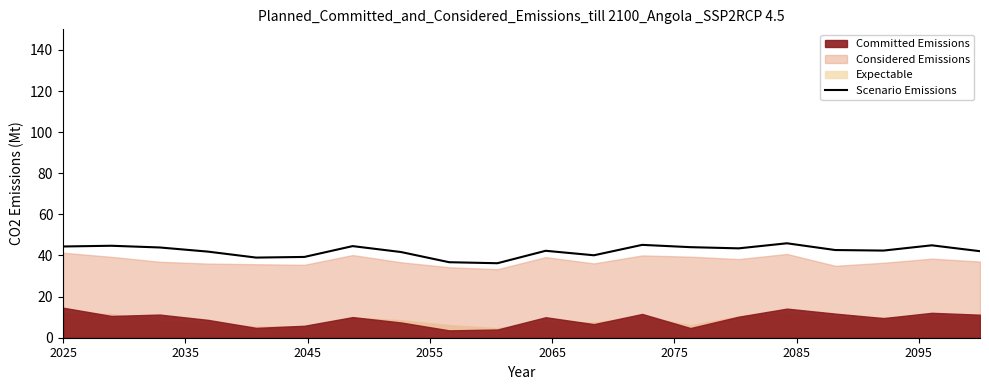

What is the difference between the maximum and second lowest values?

9.2